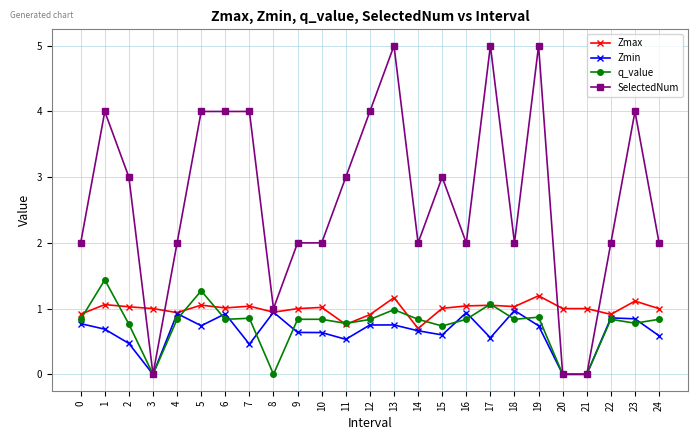

Which series has the largest range (max minus min)?

SelectedNum